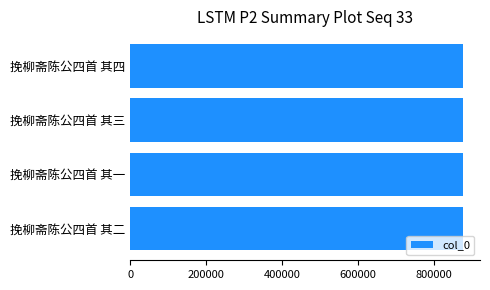

What is the sum of all values?

3510178